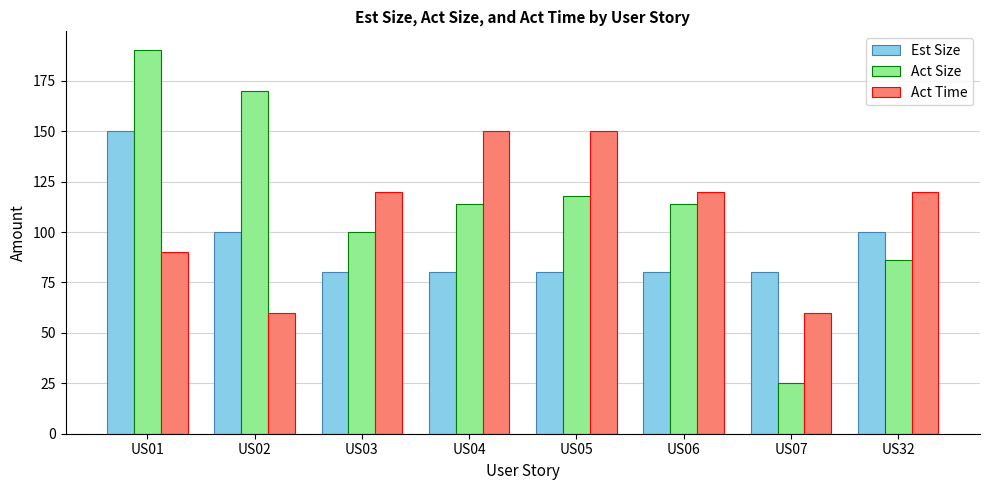

What is the value of the Act Size bar at the 8th from the left?

86